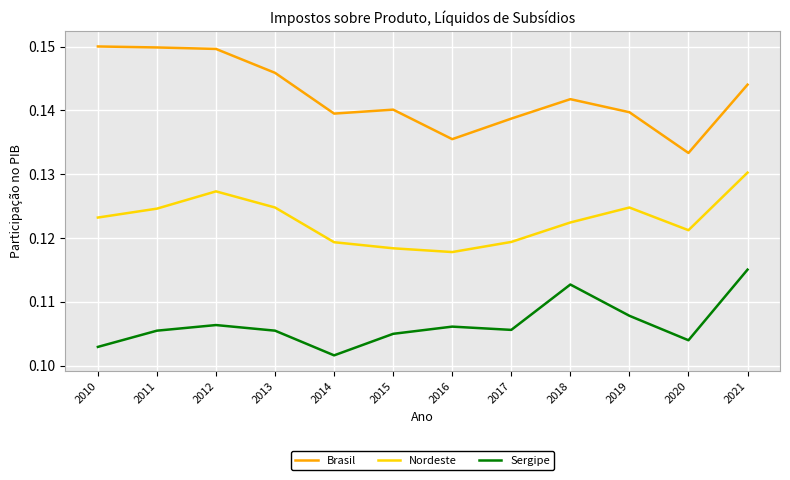

What is the total value across all series at 2021?

0.4